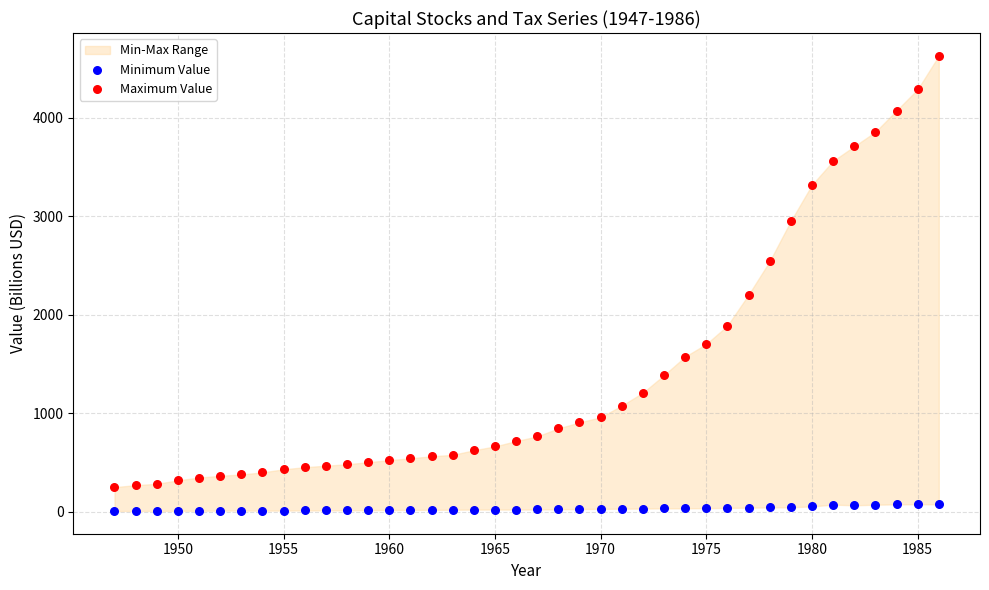

Across all data points, what is the range of X values (max minus min)?

39.0